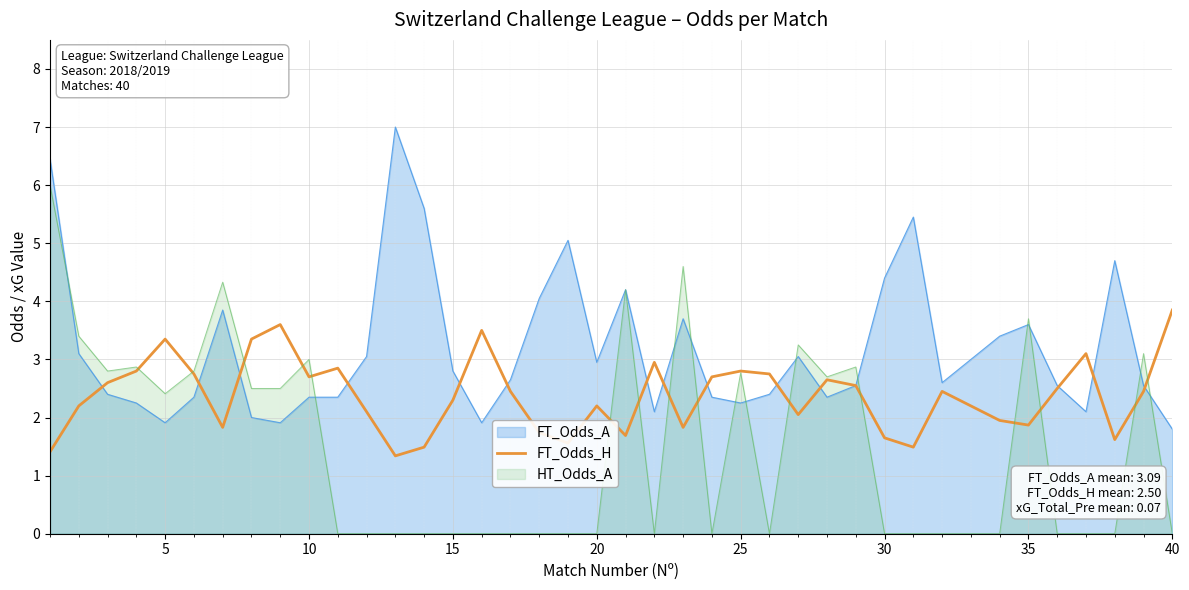

How many interior local valleys (lower than both neighbors) does the data have?

10